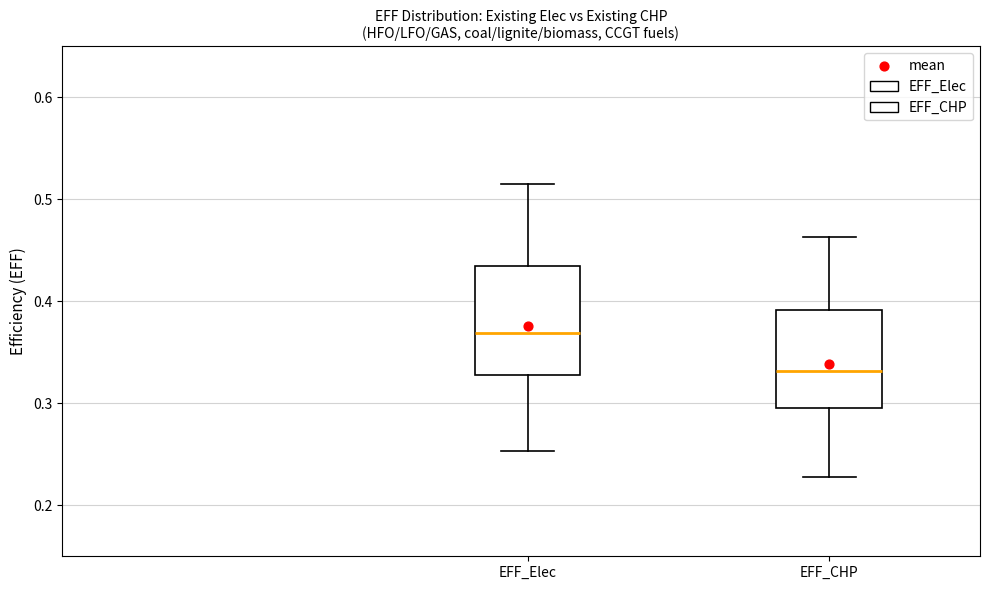

Comparing the boxes themselves (not the whiskers), which one is the tallest?

EFF_Elec